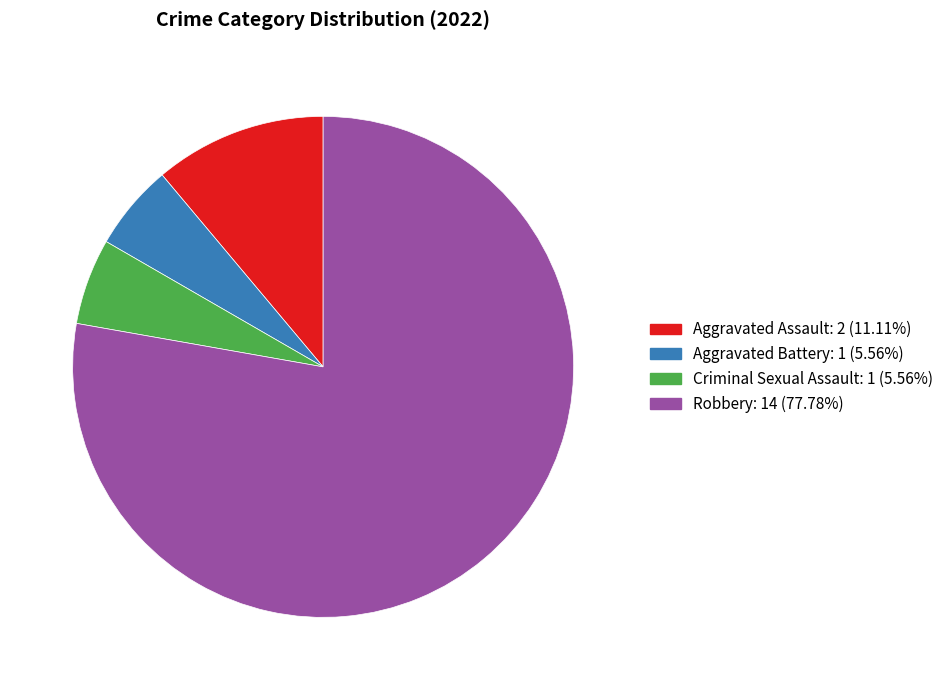

Combined, do Aggravated Battery and Aggravated Assault account for over 50%?

No